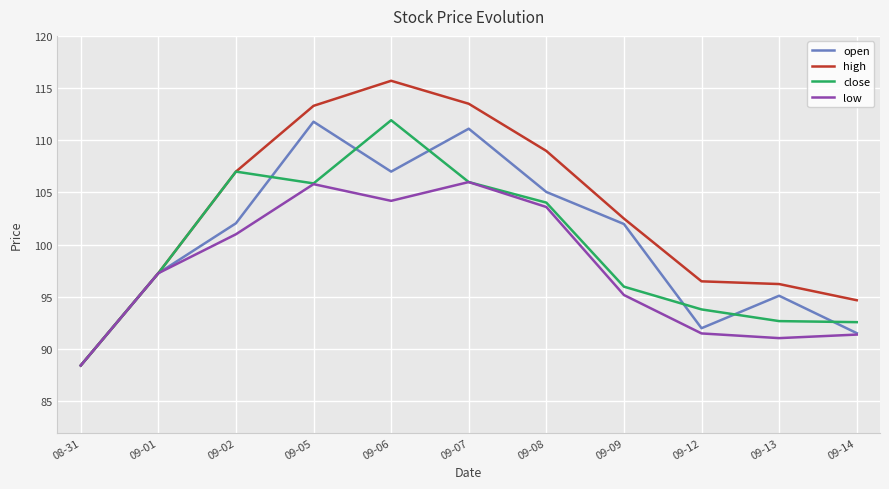

Does the chart have visible grid lines?

Yes